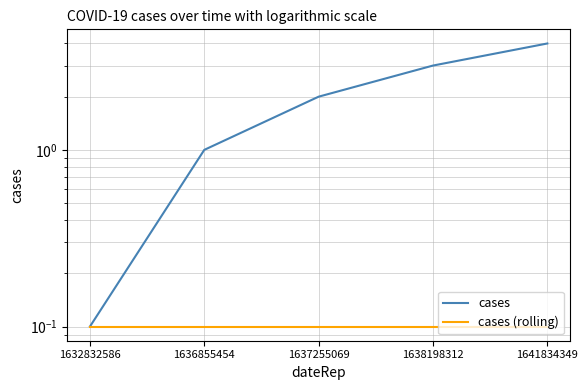

True or false: cases (rolling) and cases cross at least once.

False